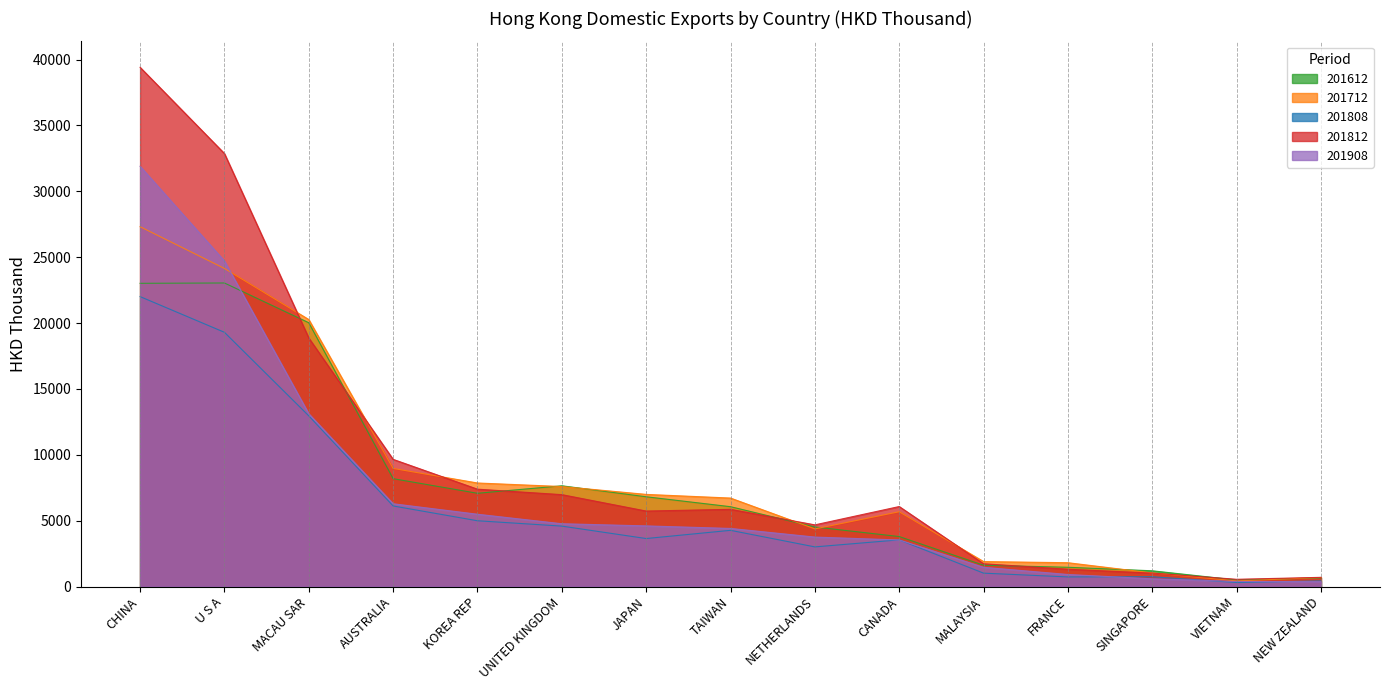

List the series in order of their overall mean, lowest first.

201808, 201908, 201612, 201712, 201812